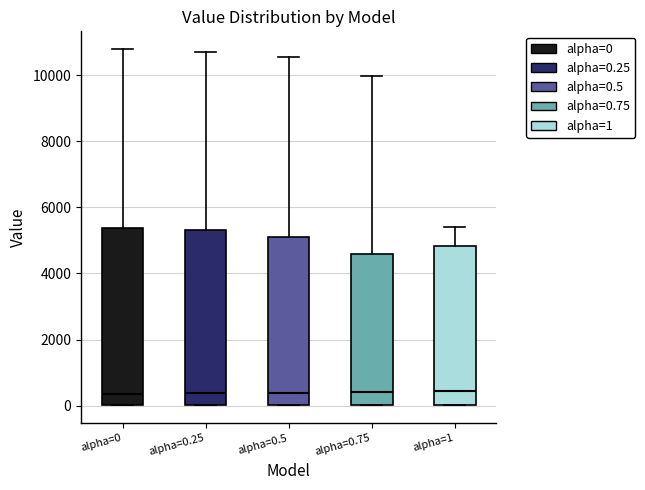

Where does the upper whisker of the box for alpha=0.5 end on the y-axis? The values are not printed on the chart, so give them approximately, as read against the axis.

10600